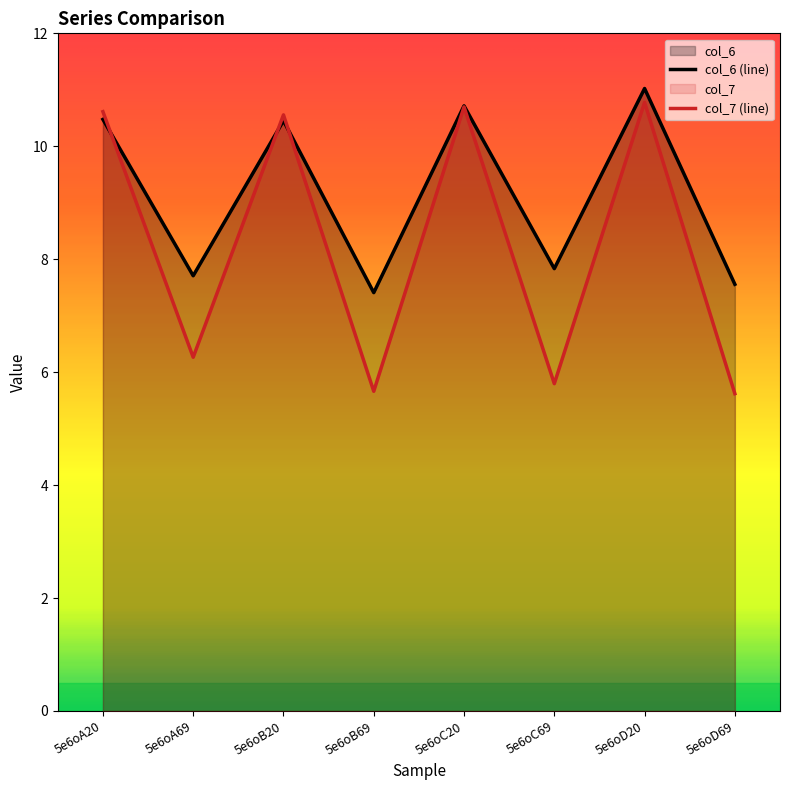

What is the difference between the col_6 values at 5e6oA20 and 5e6oD69?

2.9